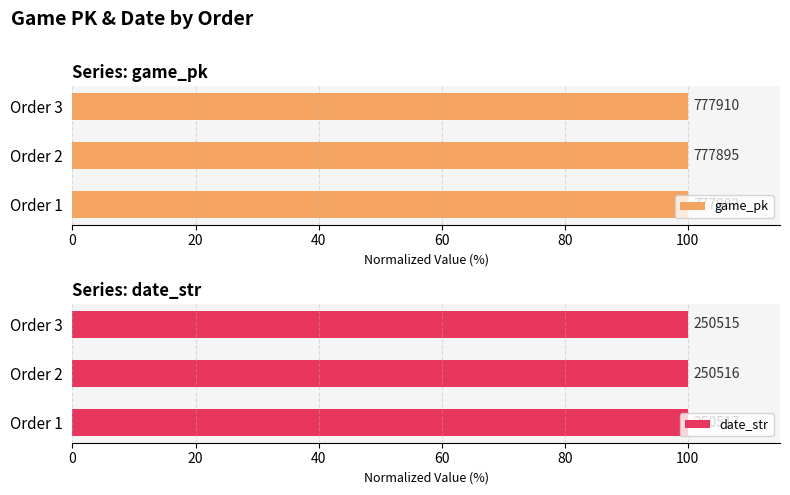

How many bars are there in each group?

2